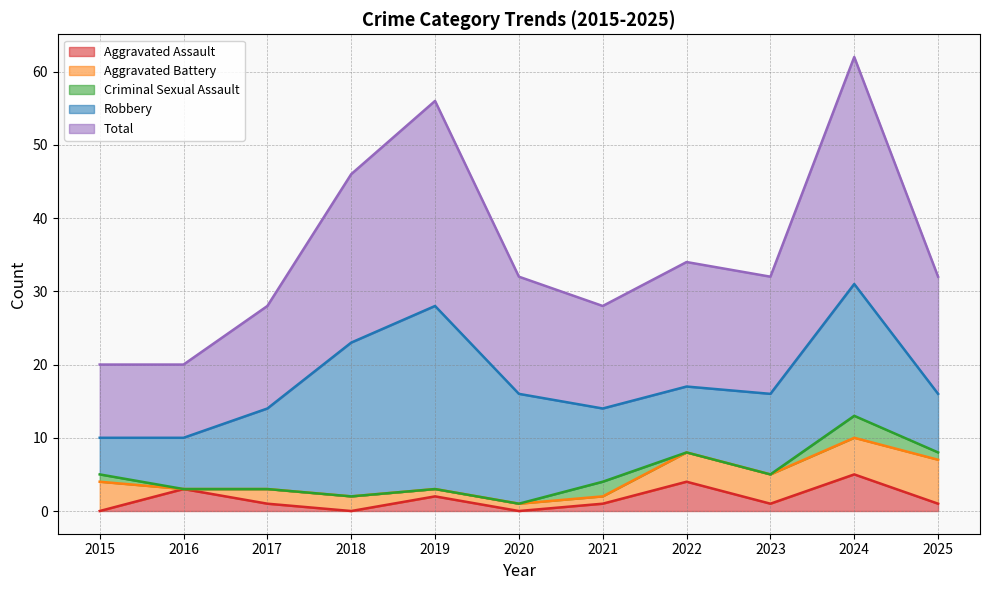

The value of Criminal Sexual Assault at 2017 is 0. True or false?

True